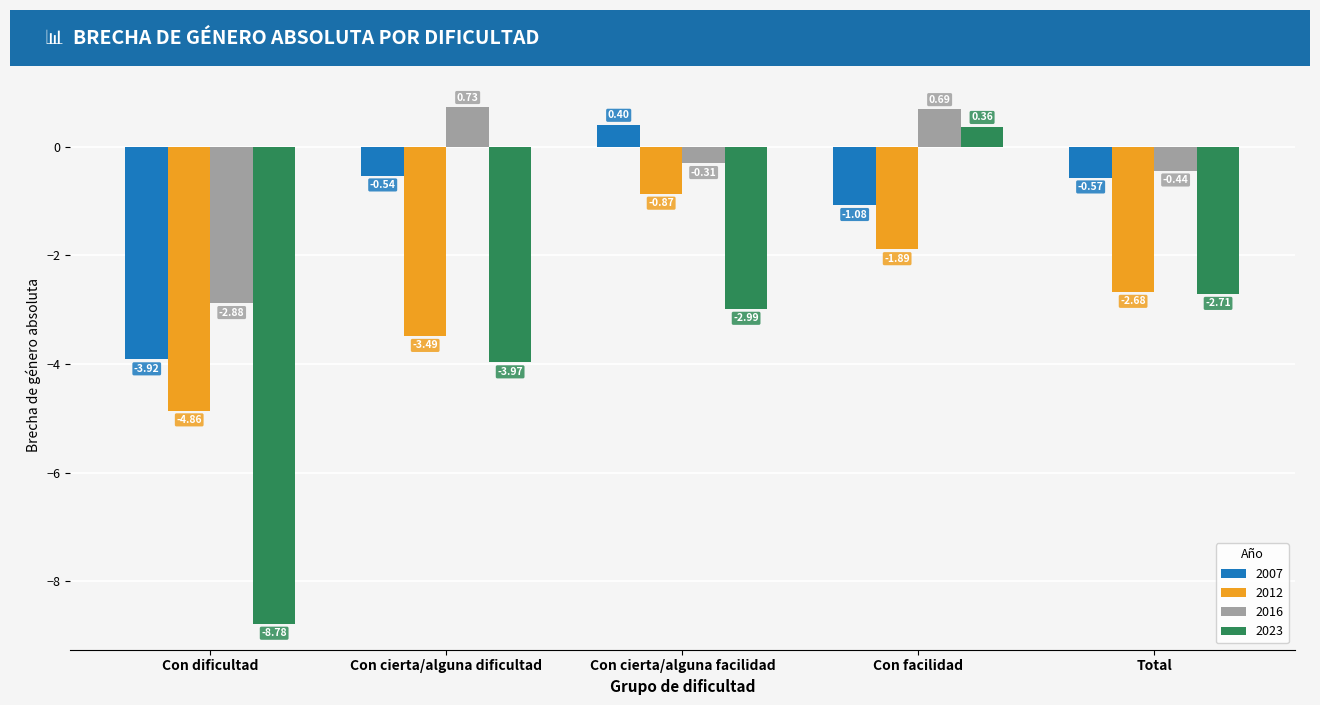

The 2023 series shows -4.5 at Con cierta/alguna facilidad. True or false?

False